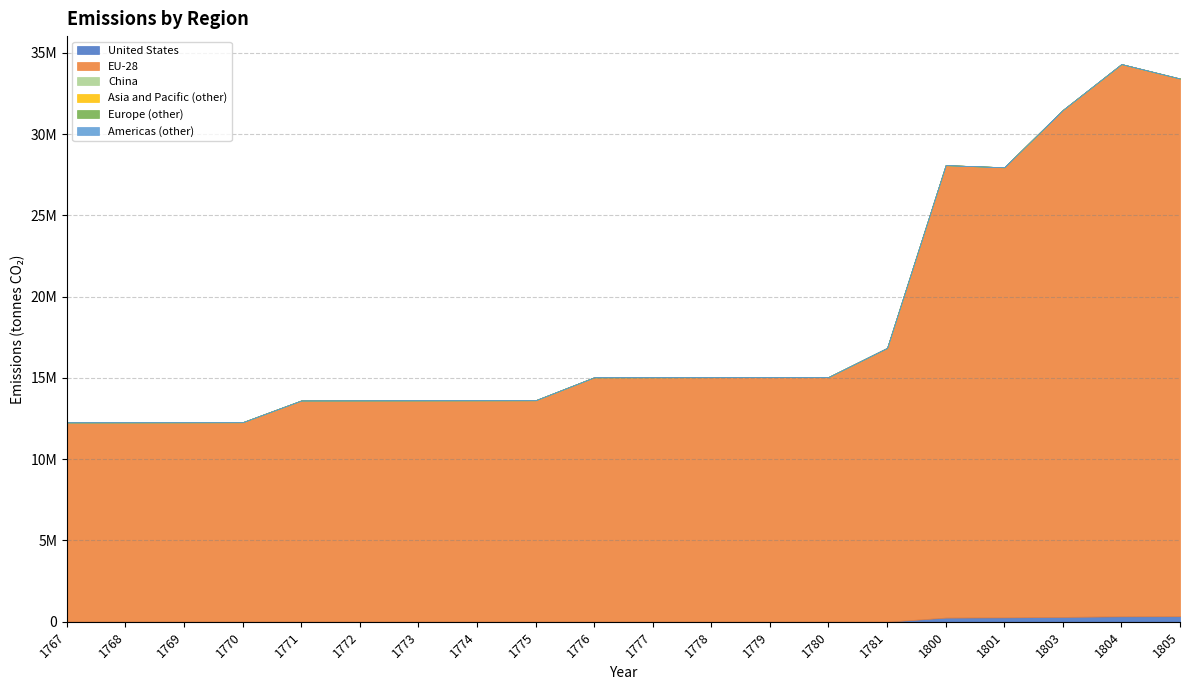

Rank the series at 1767 from highest to lowest value.

EU-28, United States, China, Asia and Pacific (other), Europe (other), Americas (other)